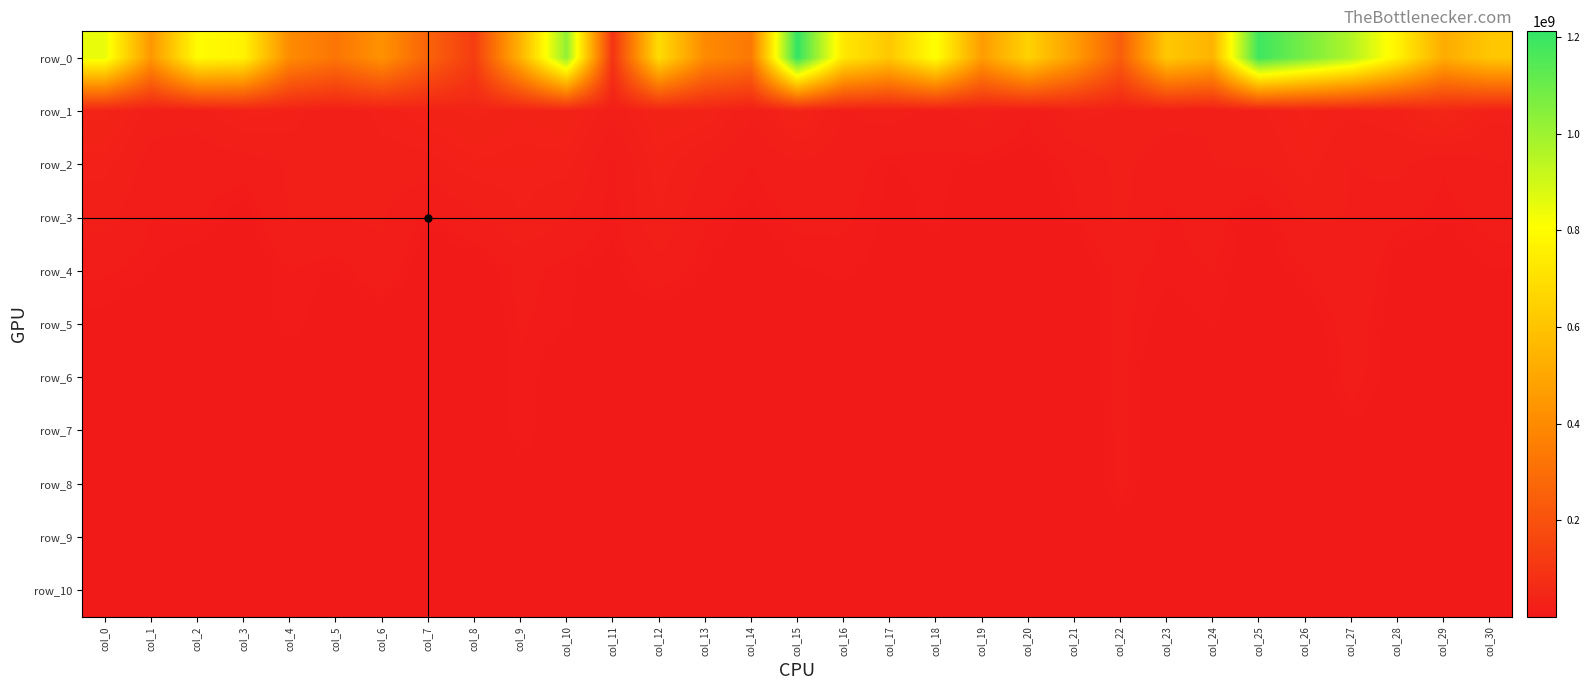

Read the row_1 value at col_5.

16978070.4